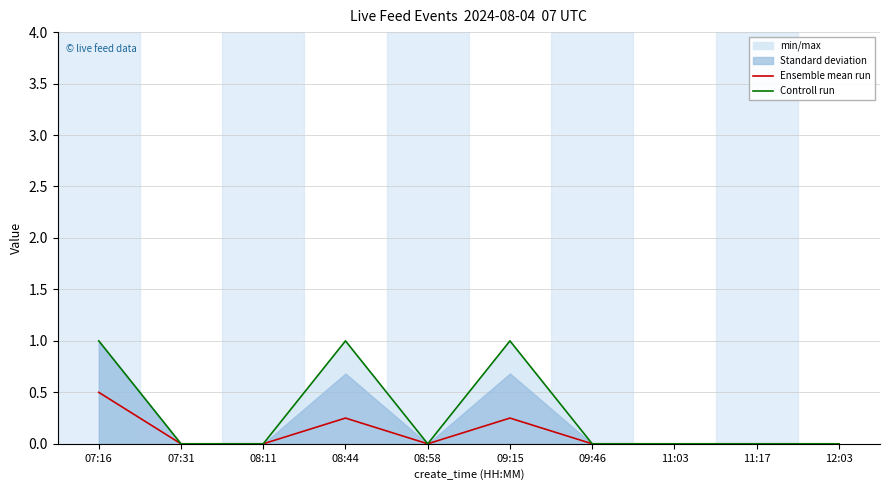

True or false: Controll run and Ensemble mean run cross at least once.

False